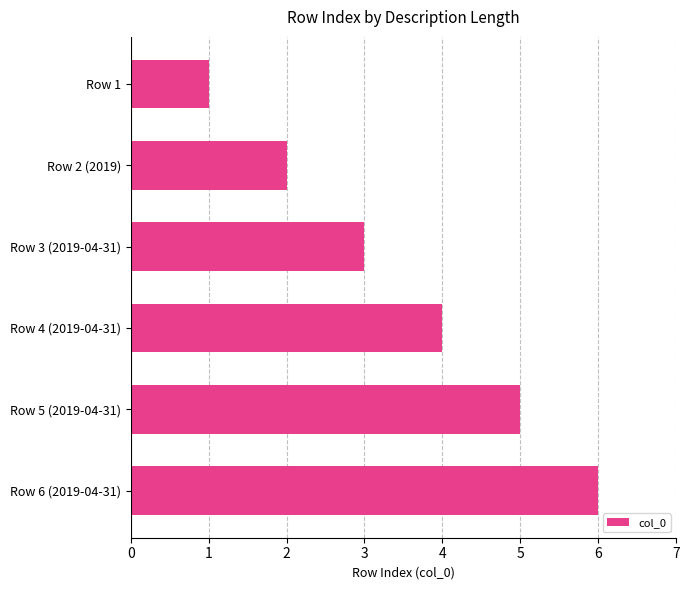

Are the bars grouped side by side (vs. stacked)?

No